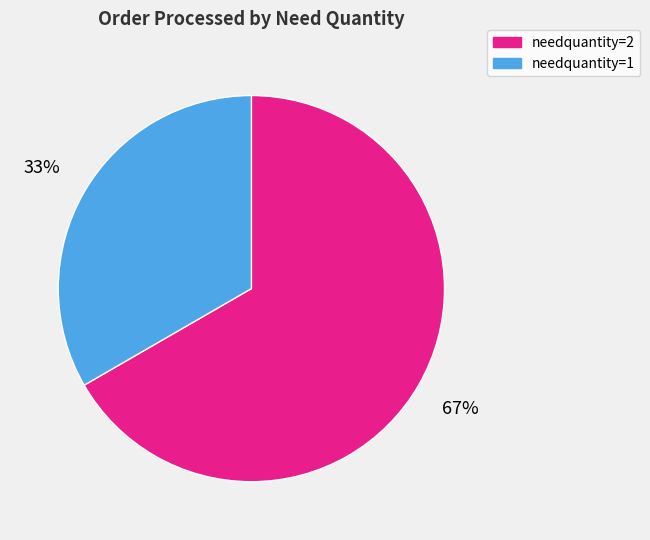

What is the largest slice in the pie chart?

needquantity=2